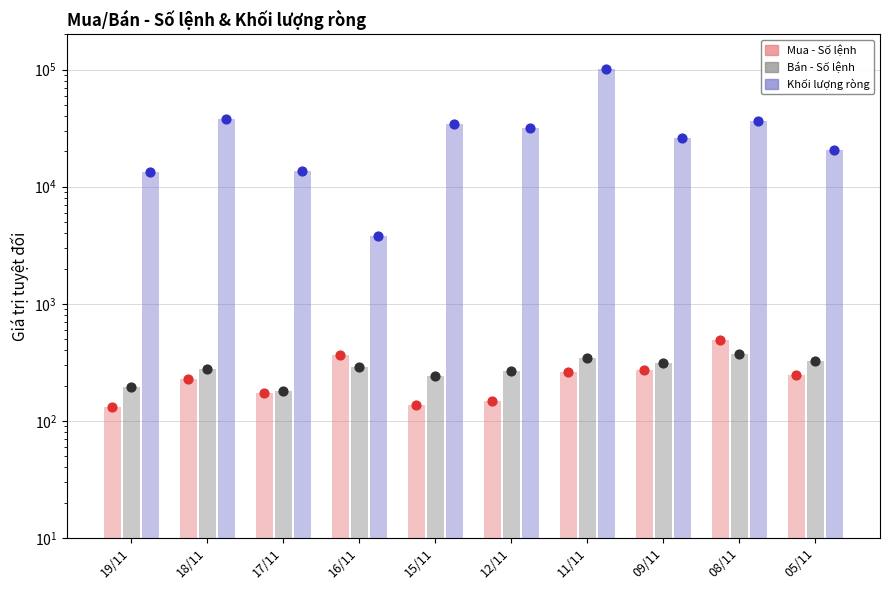

What are all the series names shown in the legend?

Mua - Số lệnh, Bán - Số lệnh, Khối lượng ròng